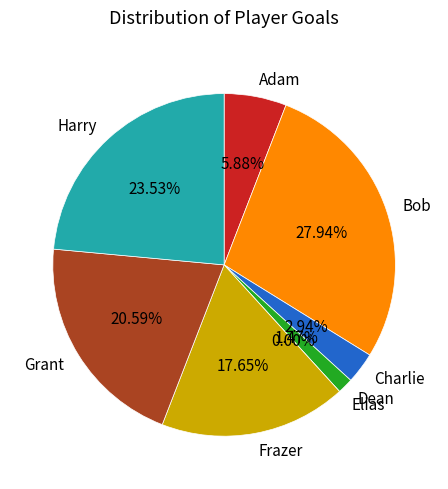

To the nearest percent, what is the average slice percentage?

12%